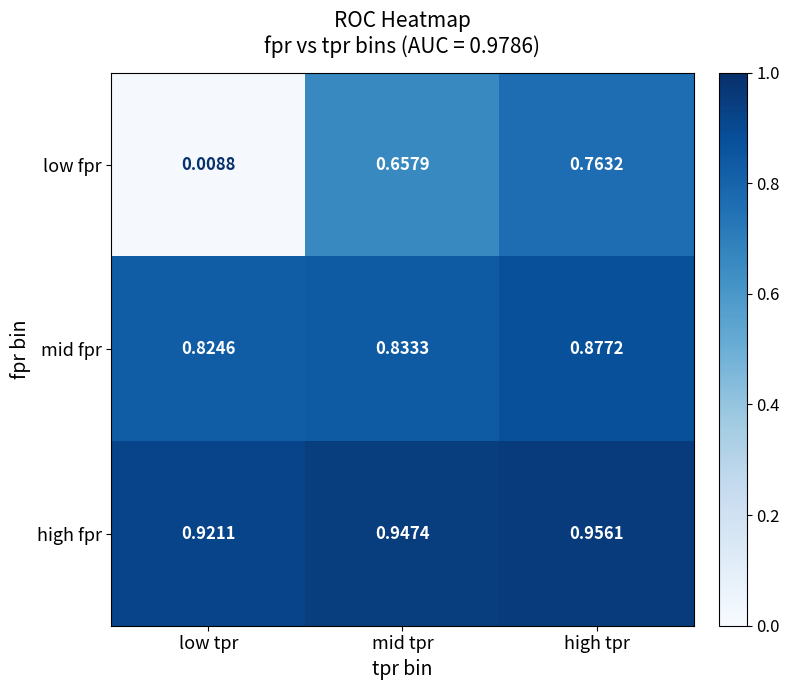

At mid tpr, list the series in order from smallest to largest.

low fpr, mid fpr, high fpr